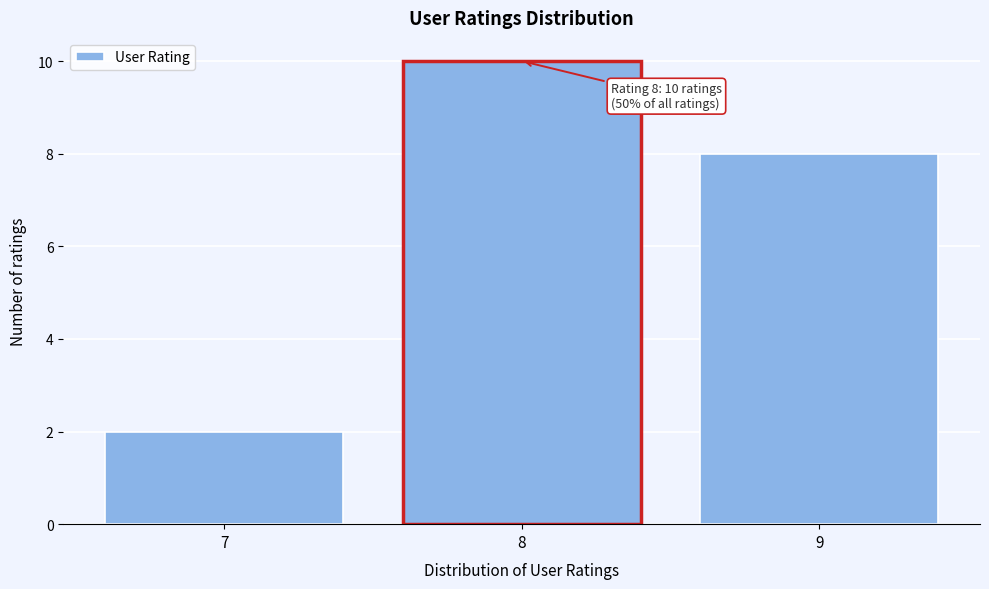

Which range on the x-axis has the tallest bar?

7.5 to 8.5